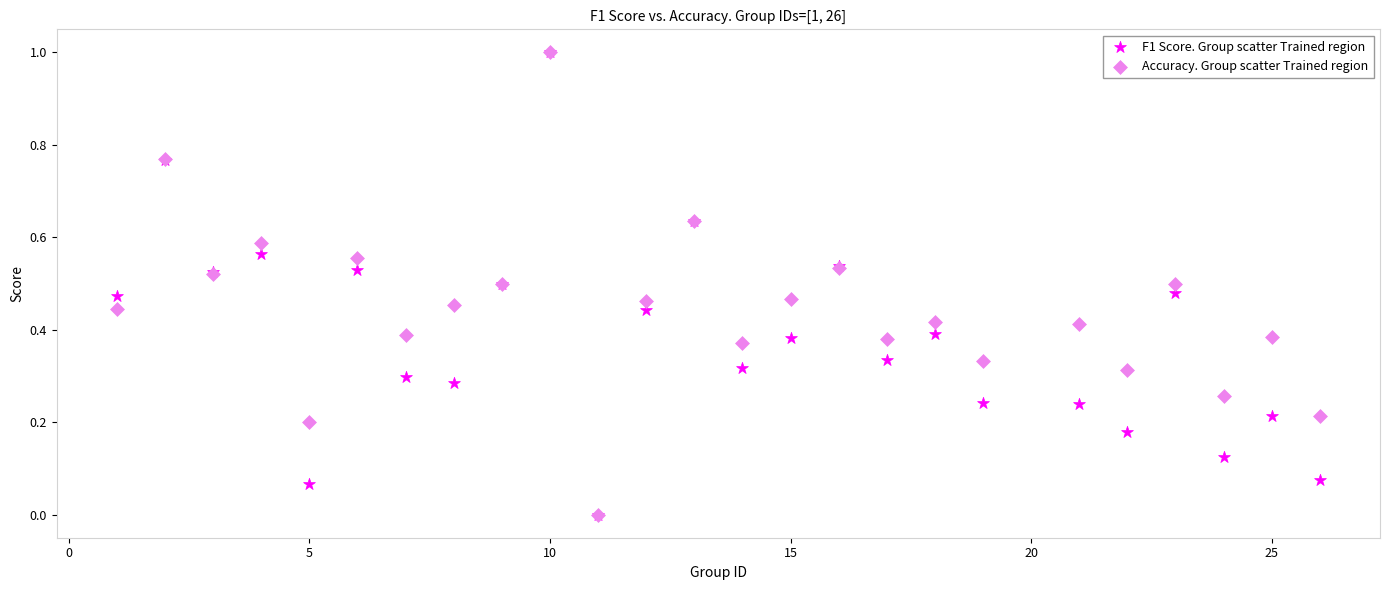

What are all the series names shown in the legend?

F1 Score. Group scatter Trained region, Accuracy. Group scatter Trained region